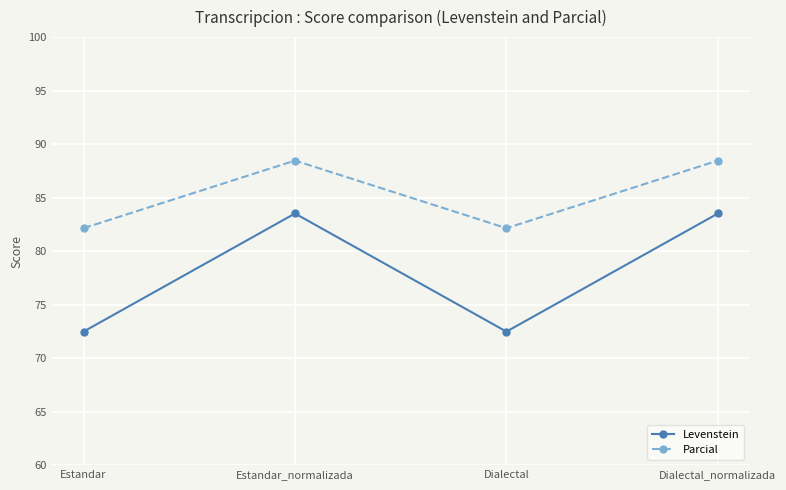

What is the total value across all series at Dialectal?

154.6